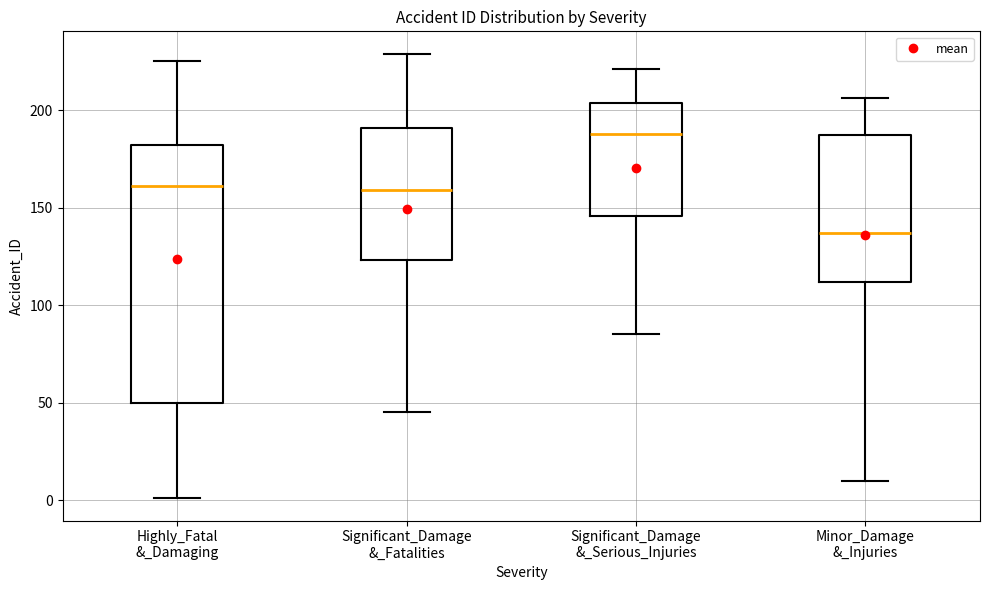

Which box has the highest median line?

Significant_Damage &_Serious_Injuries